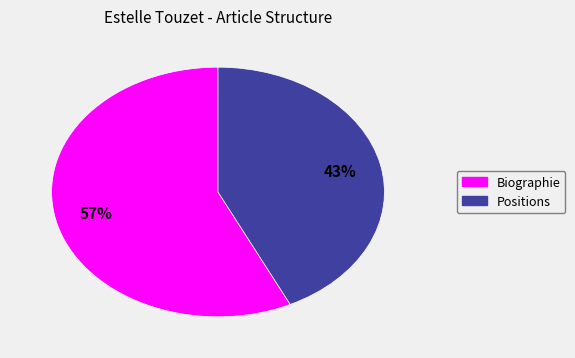

What percentage is the Positions slice, to the nearest percent?

43%